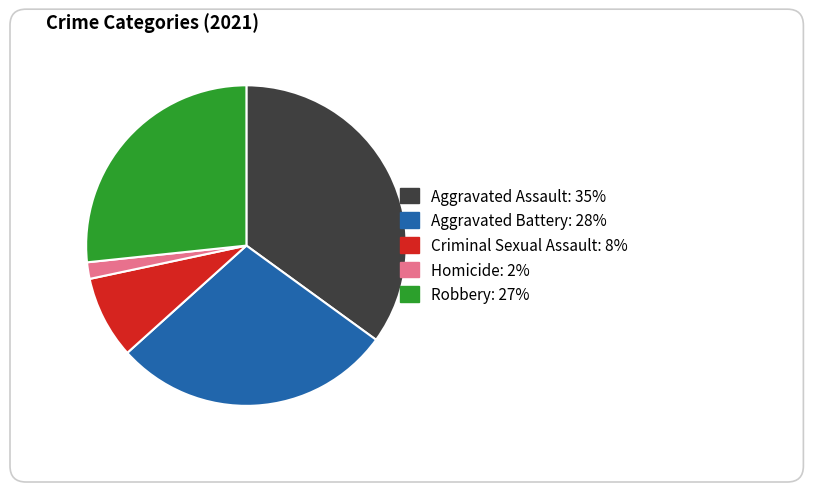

The Homicide slice represents 2% of the pie. True or false?

True